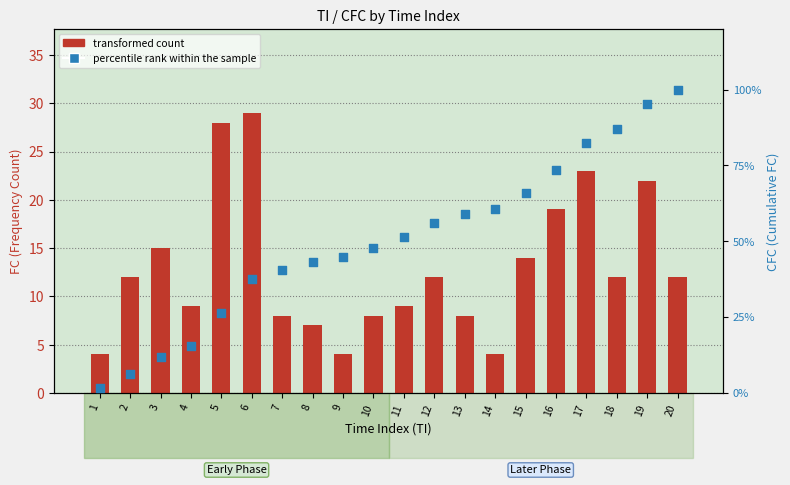

Which series contains the lowest Y value?

percentile rank within the sample